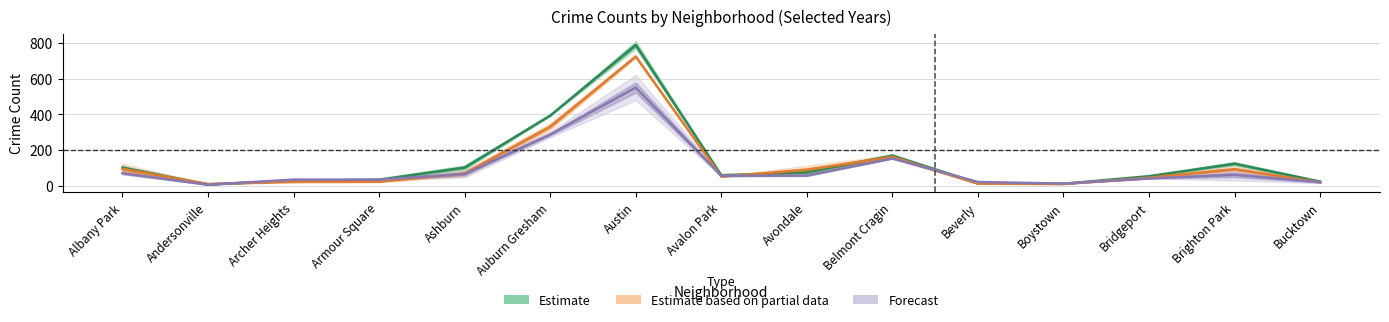

What is the difference between the maximum and minimum values in the Estimate series?

781.5